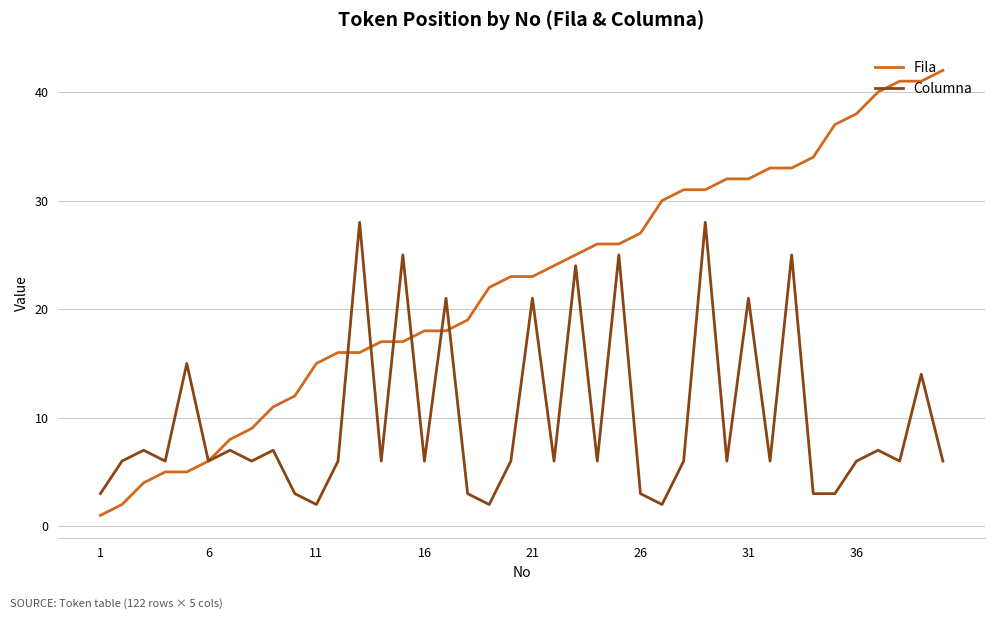

Which series has the largest total across all categories?

Fila